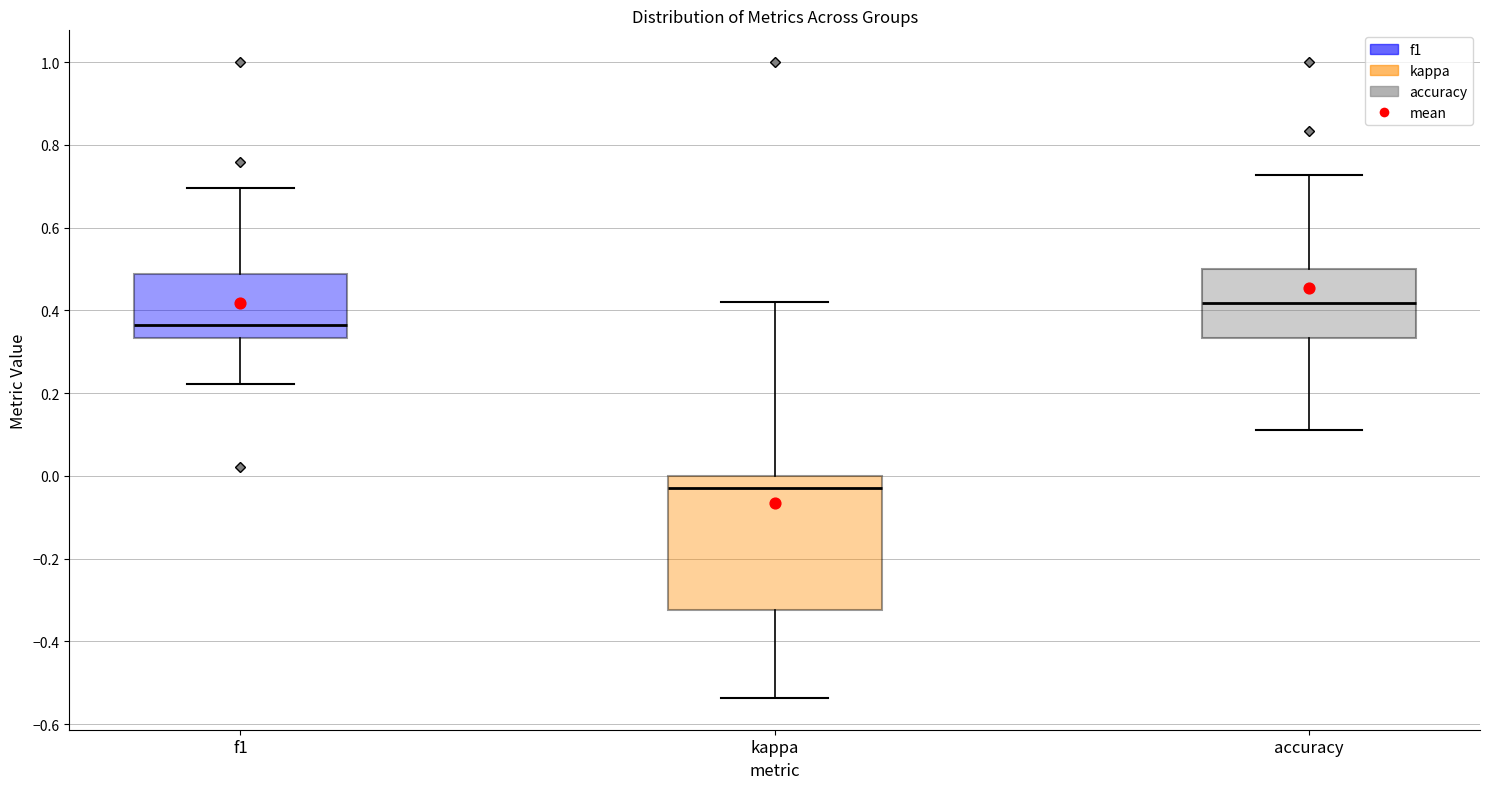

Reading left to right, transcribe this box plot: for each box, give where its median line is, the range the box spans, and where its two whiskers end, as read against the y-axis. The values are not printed on the chart, so give them approximately, as read against the axis.

f1: median 0.36, box 0.34 to 0.48, whiskers 0.22 to 0.70
kappa: median -0.02, box -0.32 to 0.00, whiskers -0.54 to 0.42
accuracy: median 0.42, box 0.34 to 0.50, whiskers 0.12 to 0.72